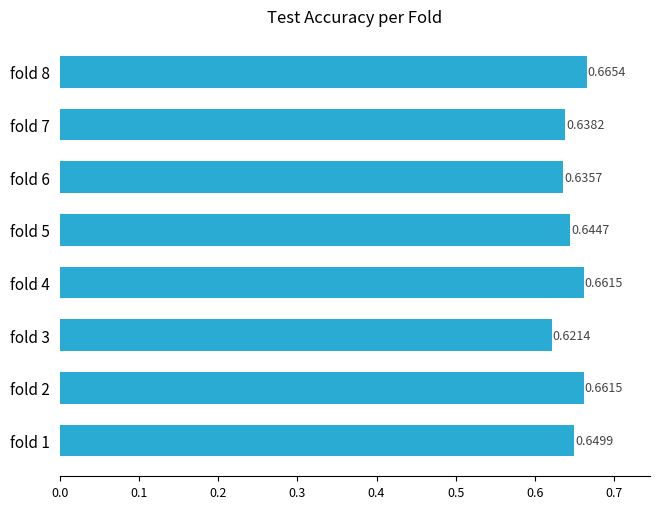

How many categories are shown in the chart?

8